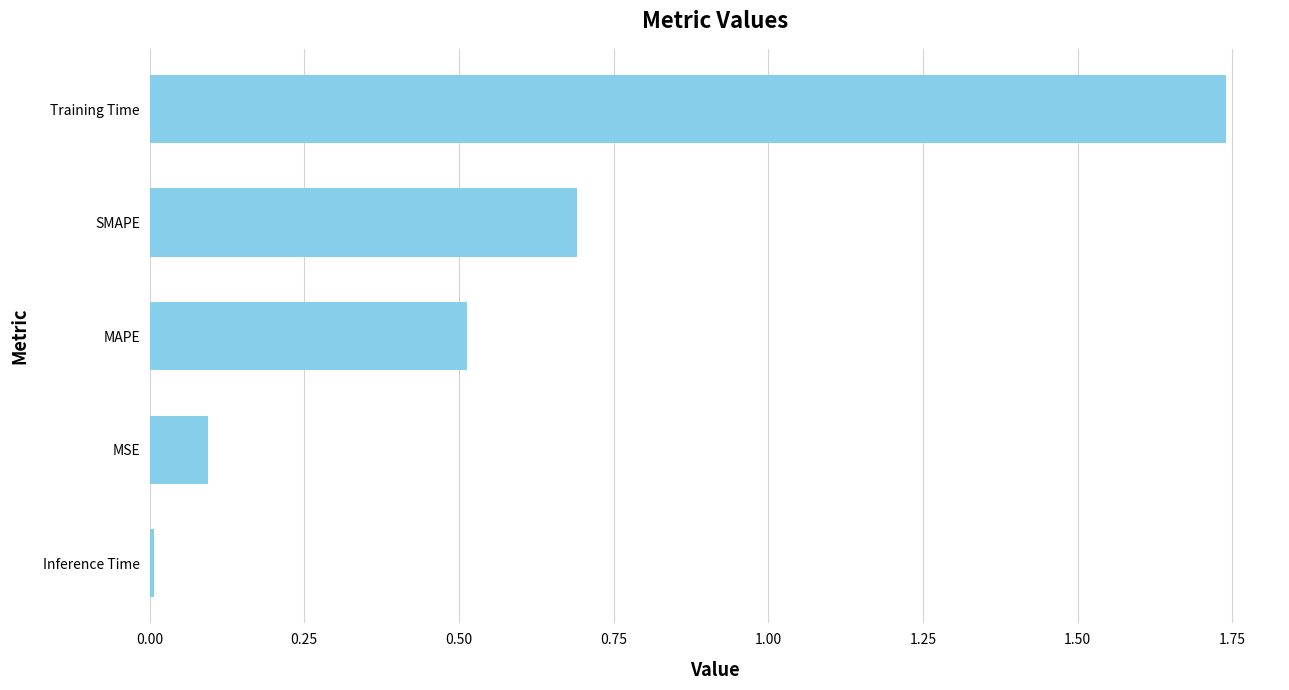

True or false: the data shows 0.7 at SMAPE.

True